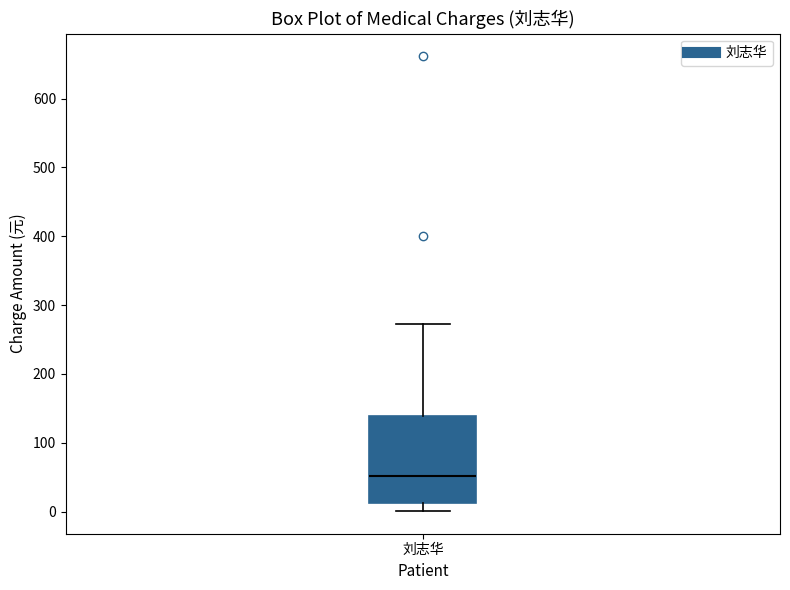

Transcribe this box plot: give where the median line is, the range the box spans, and where the two whiskers end, as read against the y-axis. The values are not printed on the chart, so give them approximately, as read against the axis.

median 50, box 10 to 140, whiskers 0 to 270